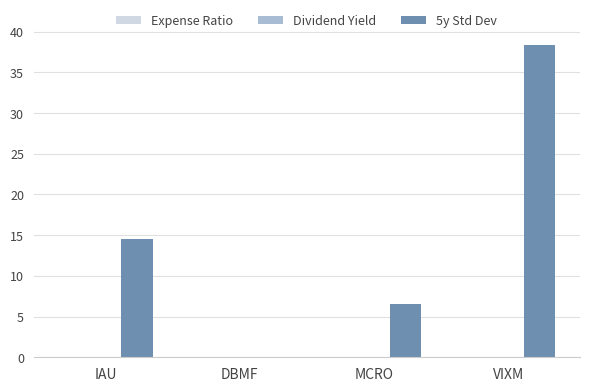

What is the maximum value for 5y Std Dev?

38.4